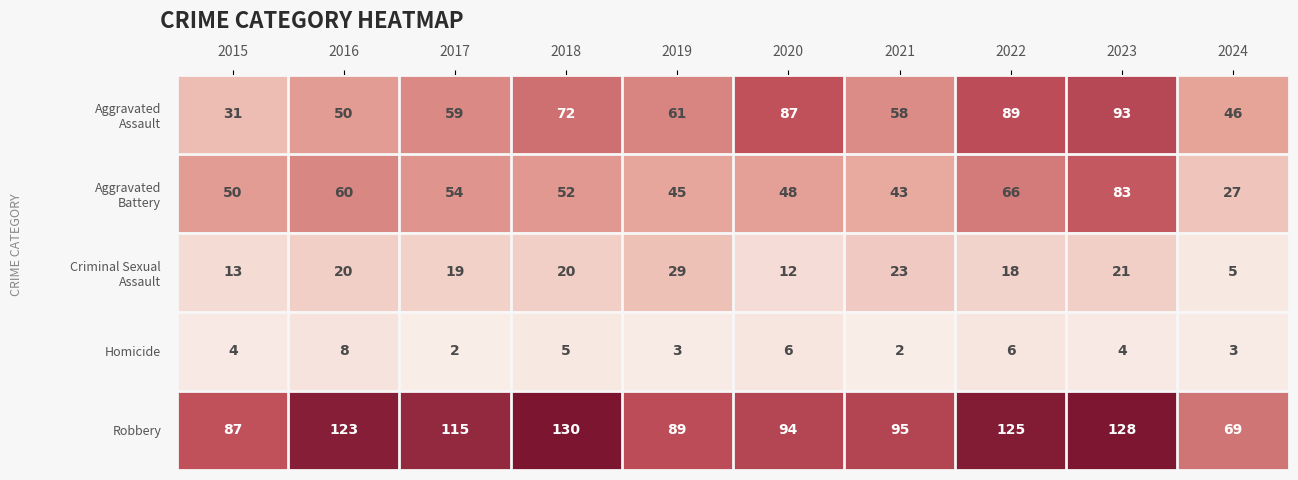

At which category is the sum across all series the highest?

2023